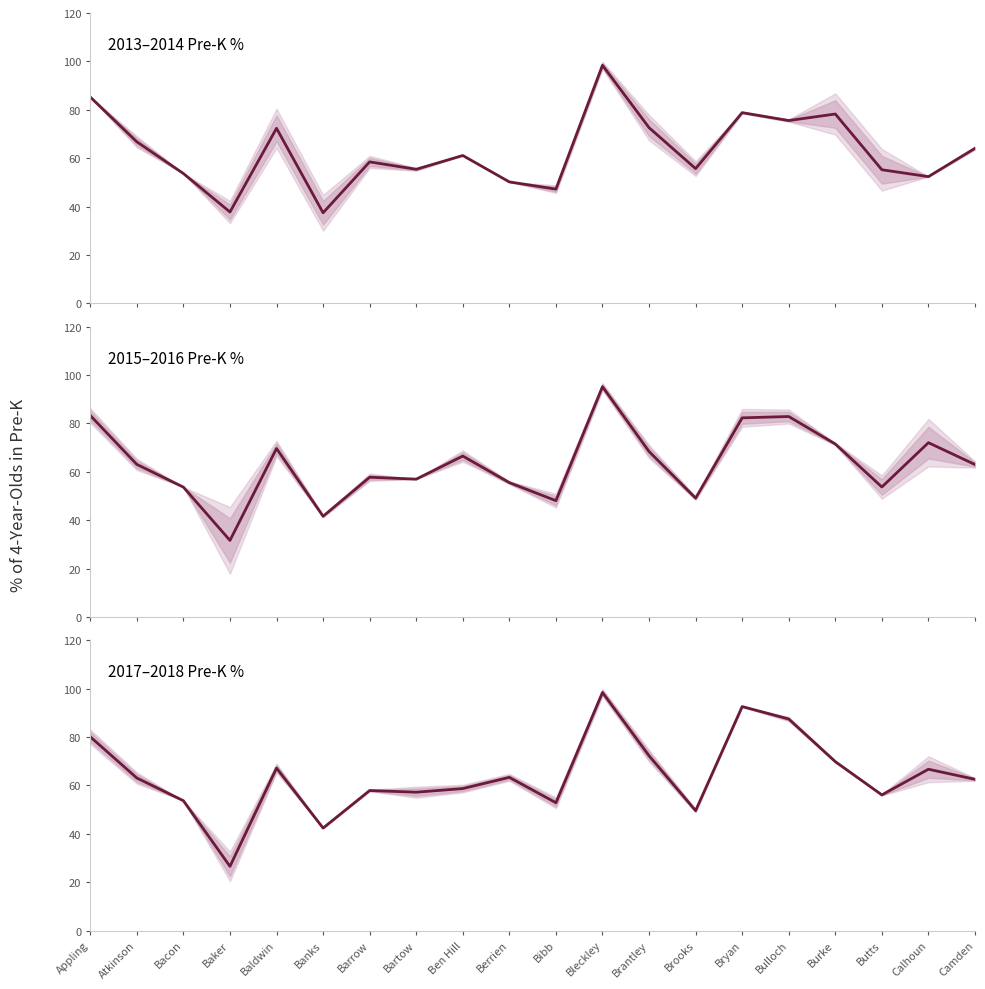

What is the label of the 12th point from the left?

Bleckley